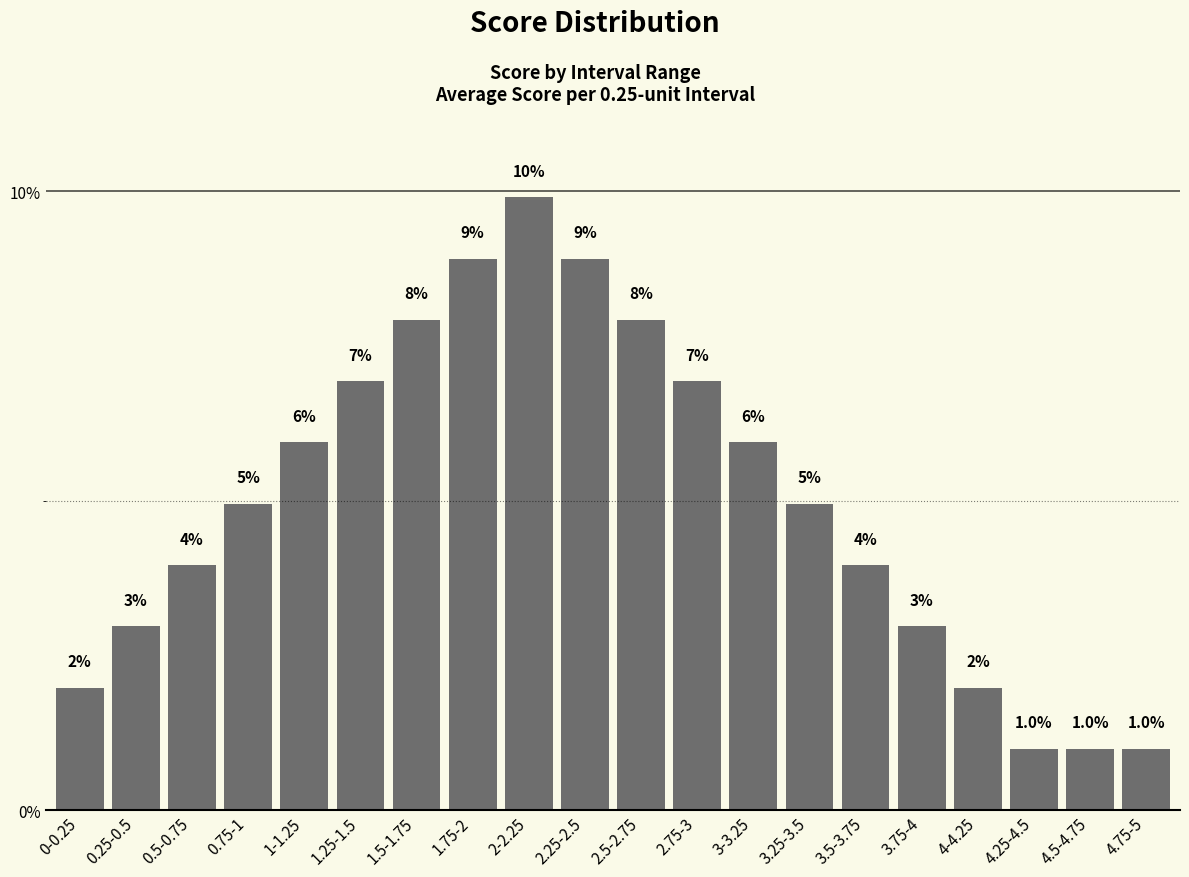

Which has a higher value, 3.25-3.5 or 4.75-5?

3.25-3.5